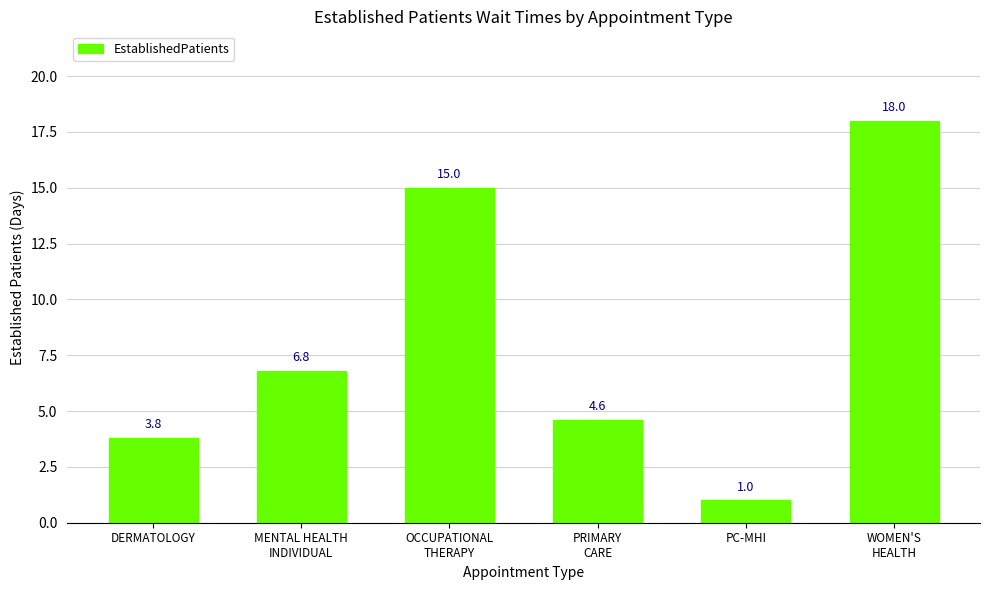

True or false: the data shows 4.6 at PRIMARY
CARE.

True